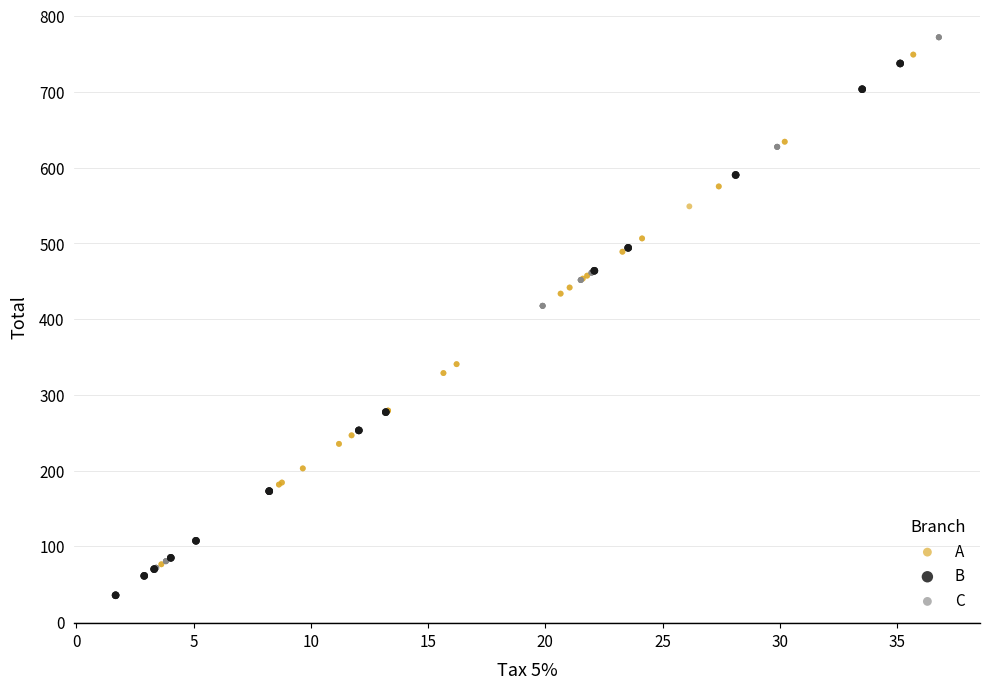

Which series contains the lowest Y value?

B